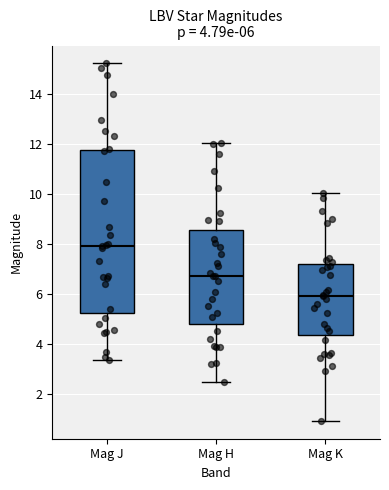

Which box is the tallest, from its lower edge to its upper edge?

Mag J